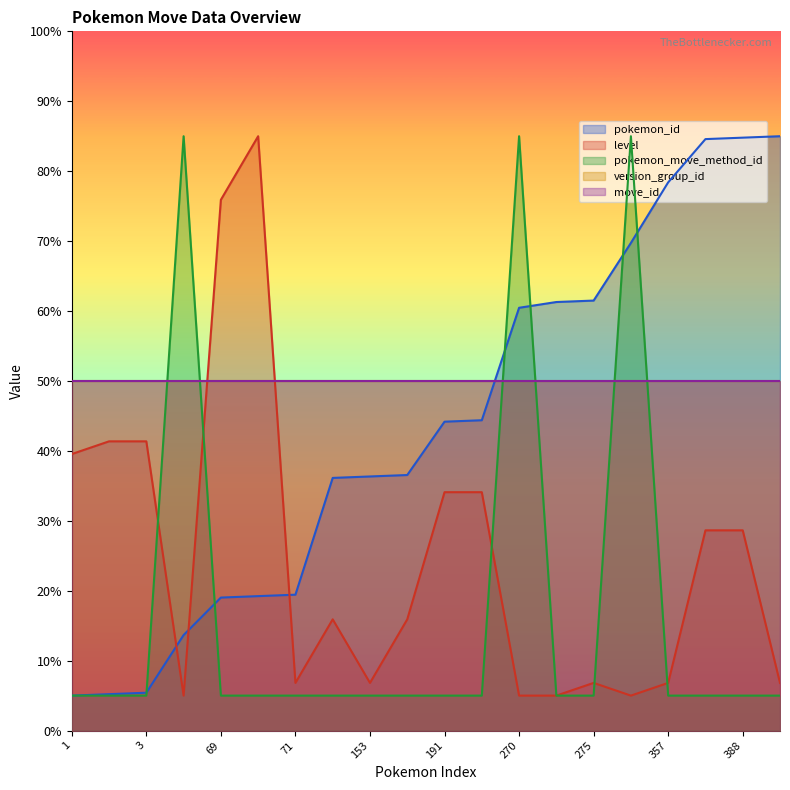

What value does the pokemon_move_method_id series have at 357?

5.0